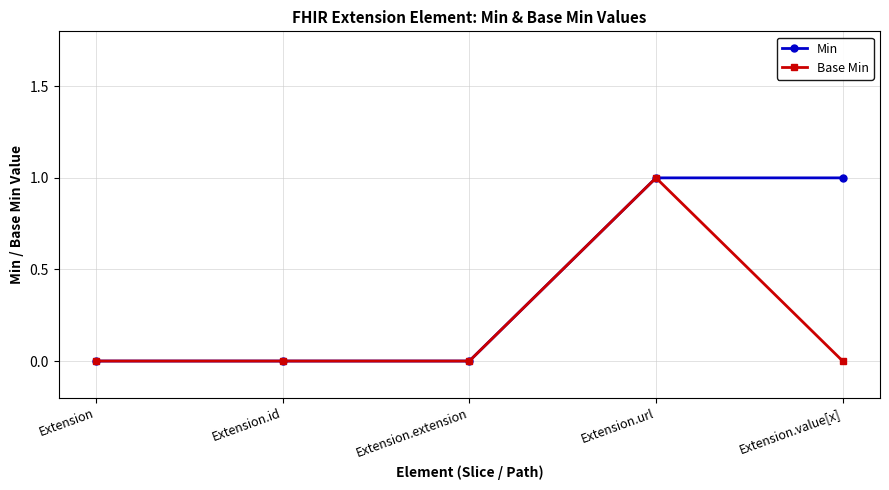

What is the label of the 1st point from the right?

Extension.value[x]